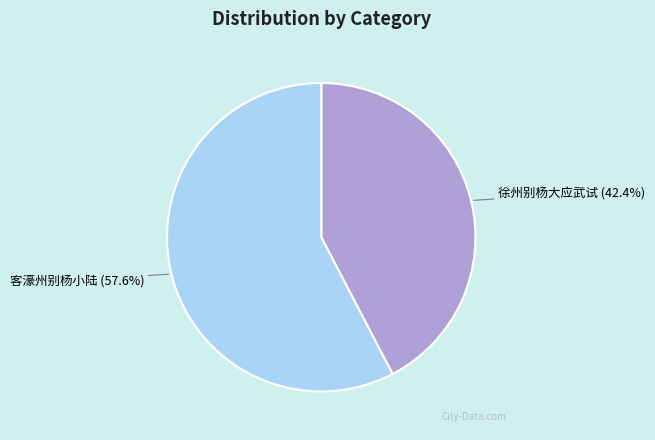

Is 徐州别杨大应武试 the majority of the pie?

No